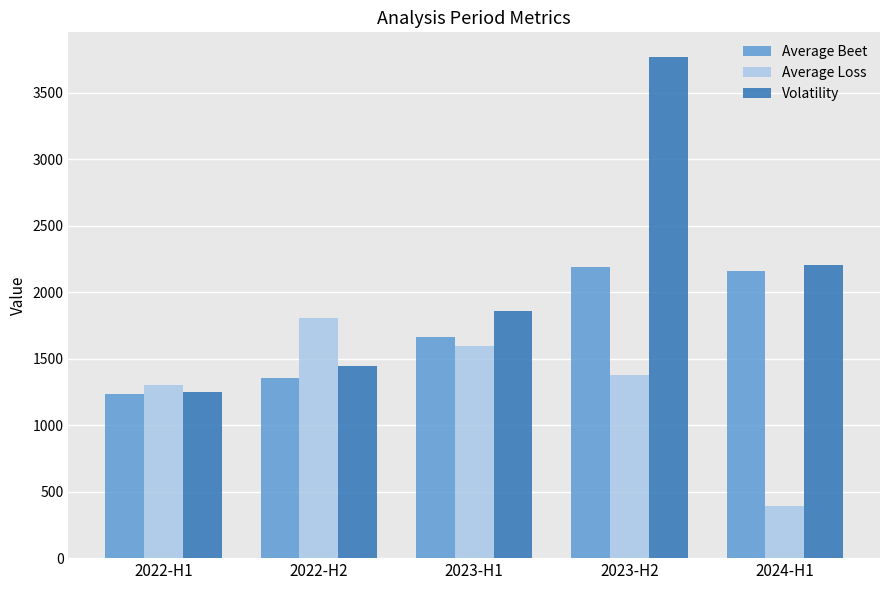

What is the difference between the Volatility values at 2023-H2 and 2022-H2?

2322.1